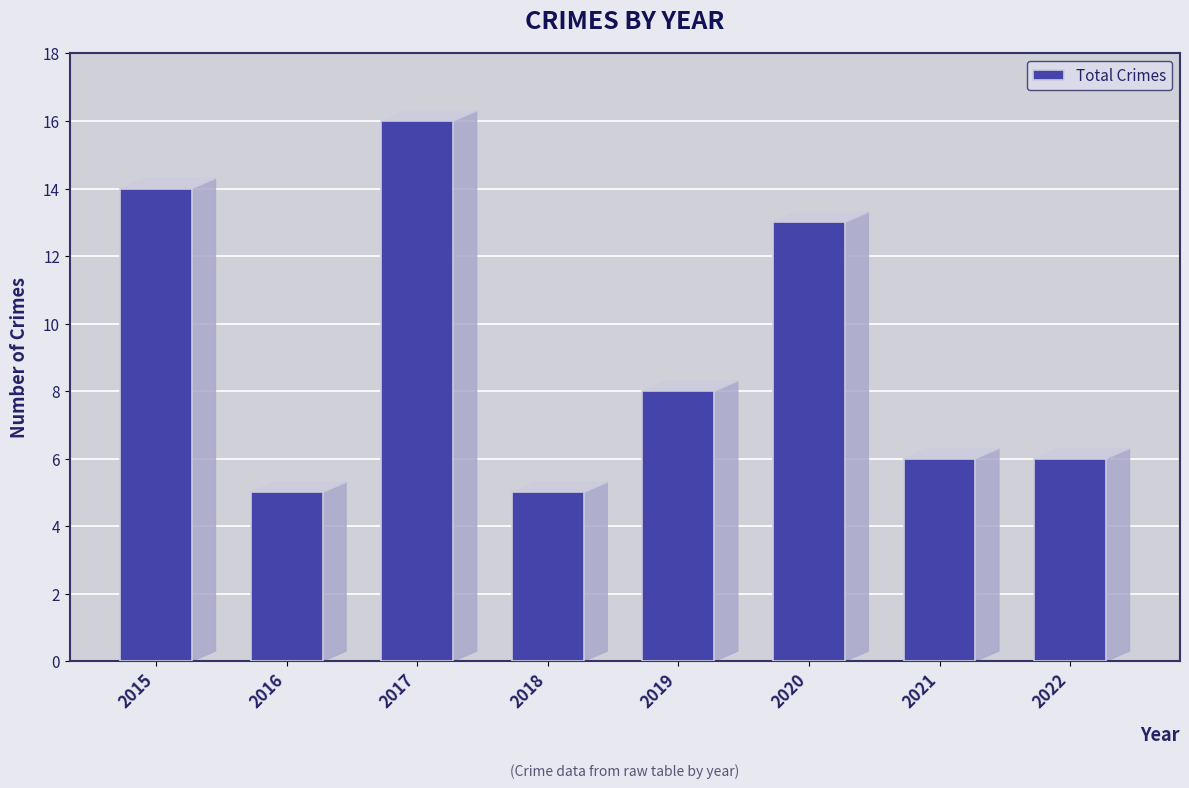

What is the approximate value at 2022, to the nearest 5?

5